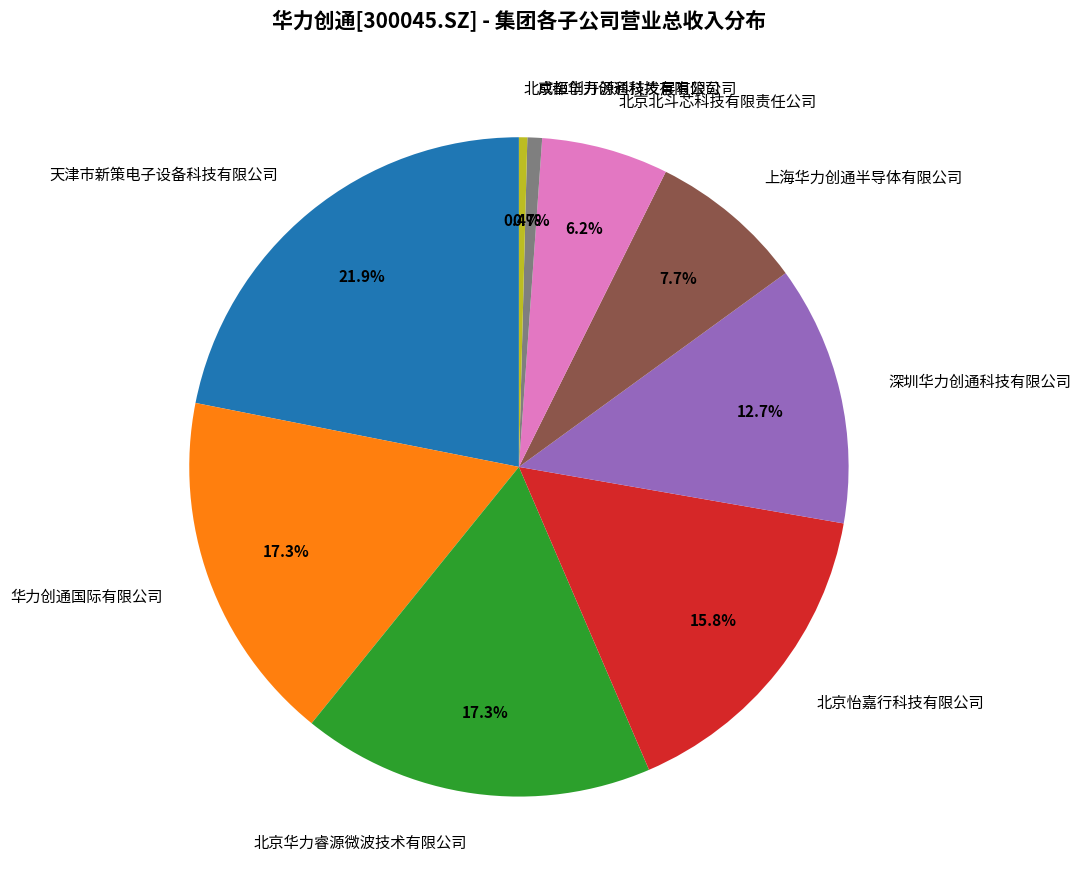

What is the largest slice in the pie chart?

天津市新策电子设备科技有限公司